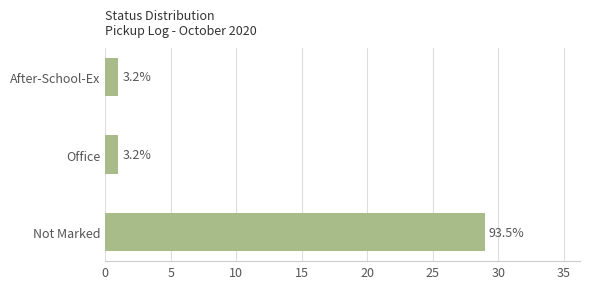

Are the bars horizontal?

Yes